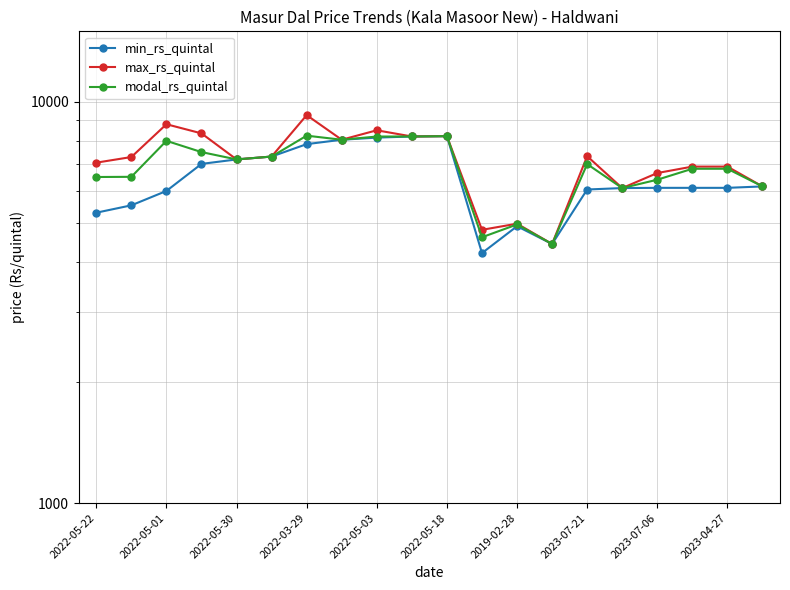

True or false: min_rs_quintal and max_rs_quintal cross at least once.

False